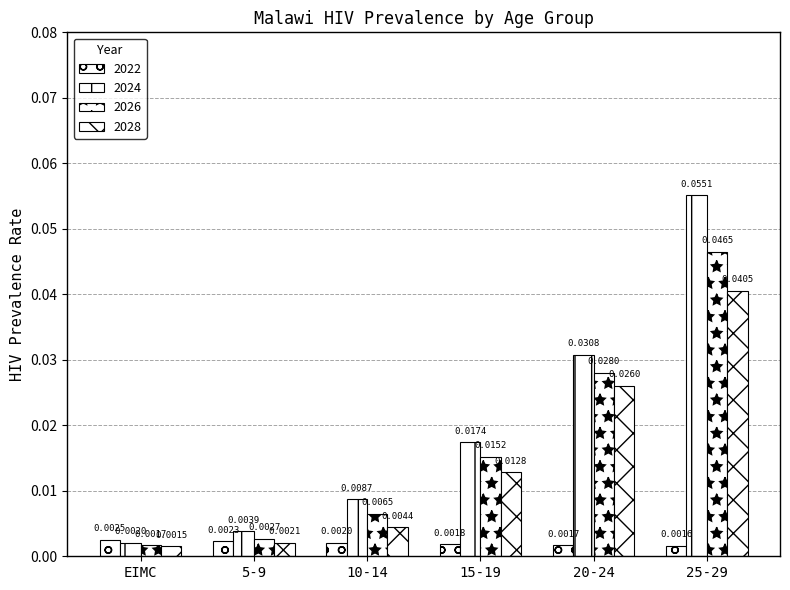

How many bars are there in total?

24